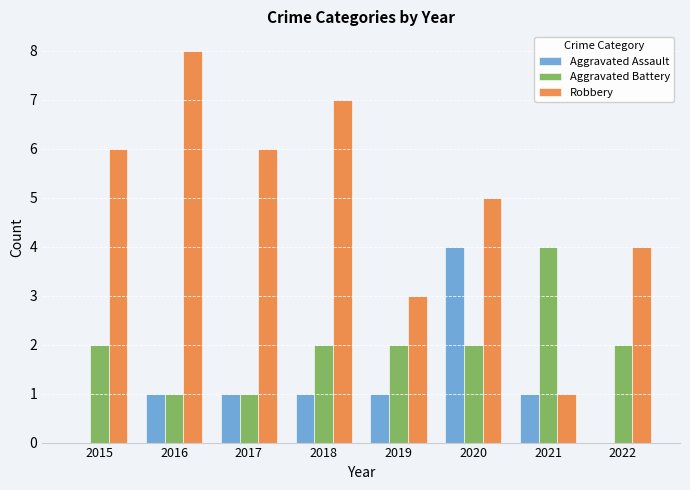

Count the Aggravated Assault values in the range 1 to 2.

5